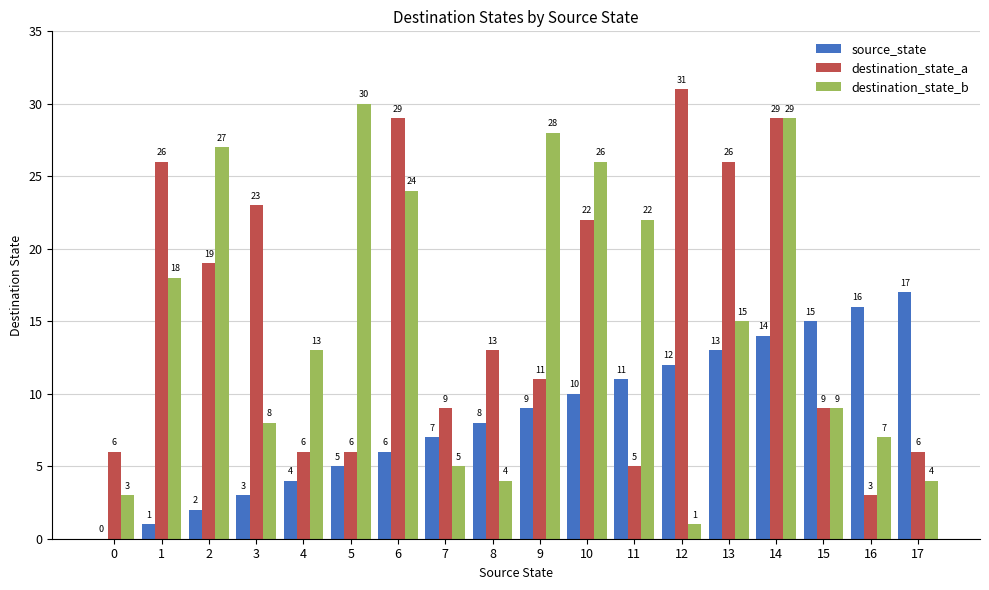

At which category is the sum across all series the highest?

14